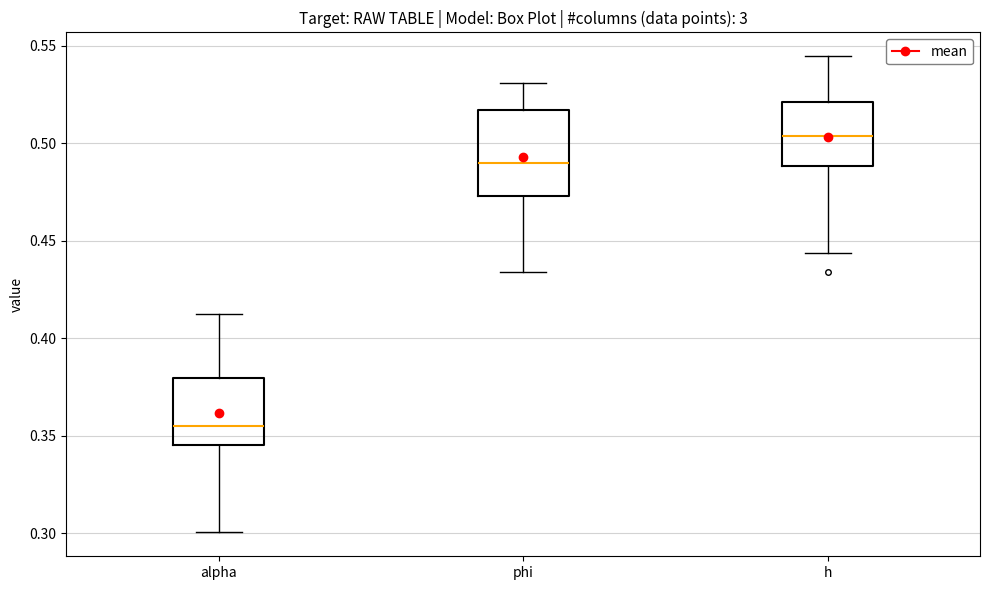

Reading left to right, transcribe this box plot: for each box, give where its median line is, the range the box spans, and where its two whiskers end, as read against the y-axis. The values are not printed on the chart, so give them approximately, as read against the axis.

alpha: median 0.355, box 0.345 to 0.380, whiskers 0.300 to 0.410
phi: median 0.490, box 0.475 to 0.515, whiskers 0.435 to 0.530
h: median 0.505, box 0.490 to 0.520, whiskers 0.445 to 0.545